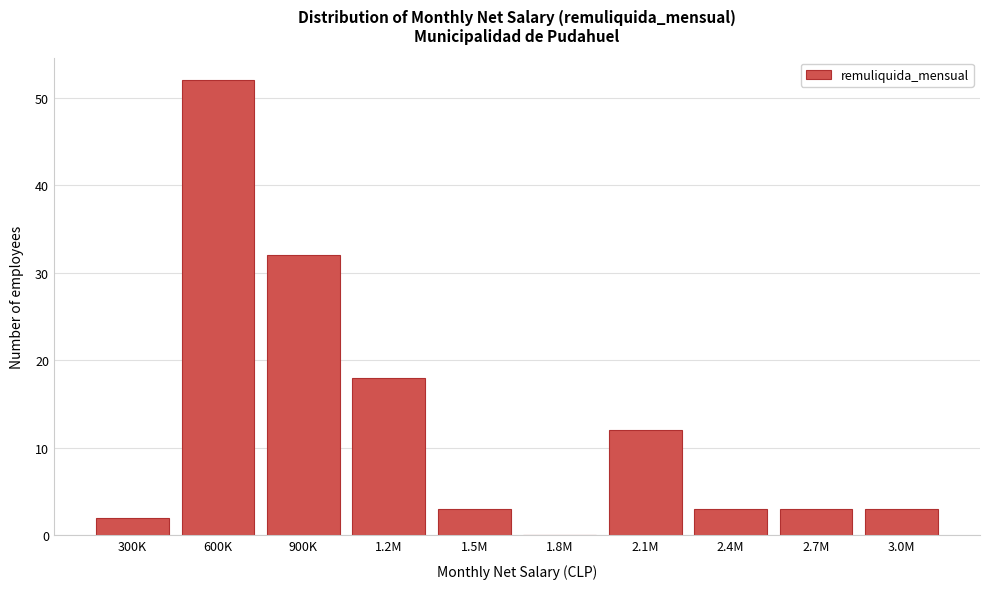

Reading left to right, list all the values displayed in this chart.

300K=2	600K=52	900K=32	1.2M=18	1.5M=3	1.8M=0	2.1M=12	2.4M=3	2.7M=3	3.0M=3